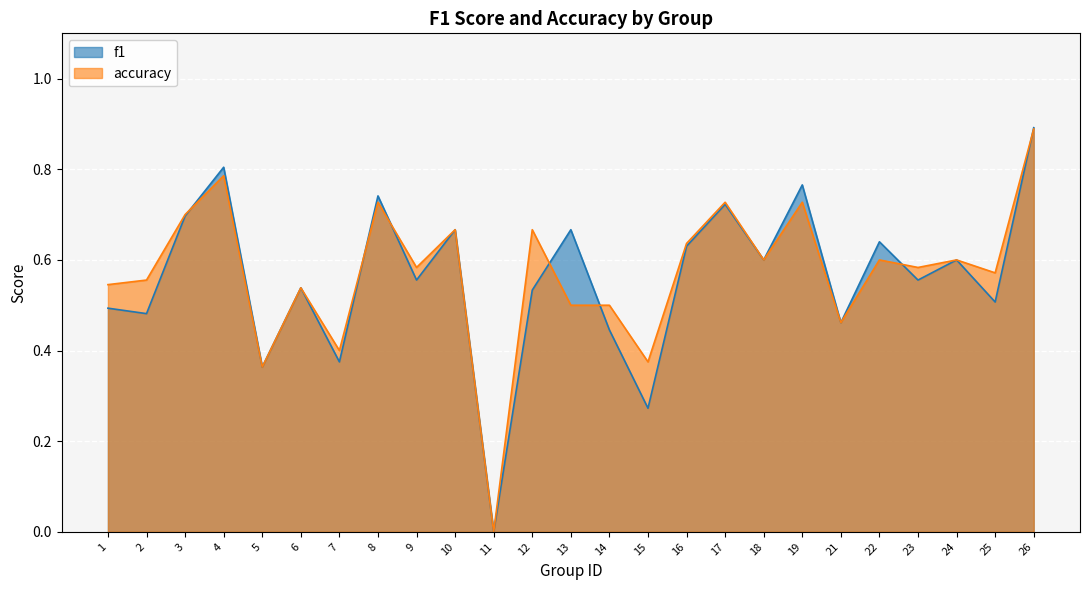

List the series in order of their peak value, lowest first.

accuracy, f1